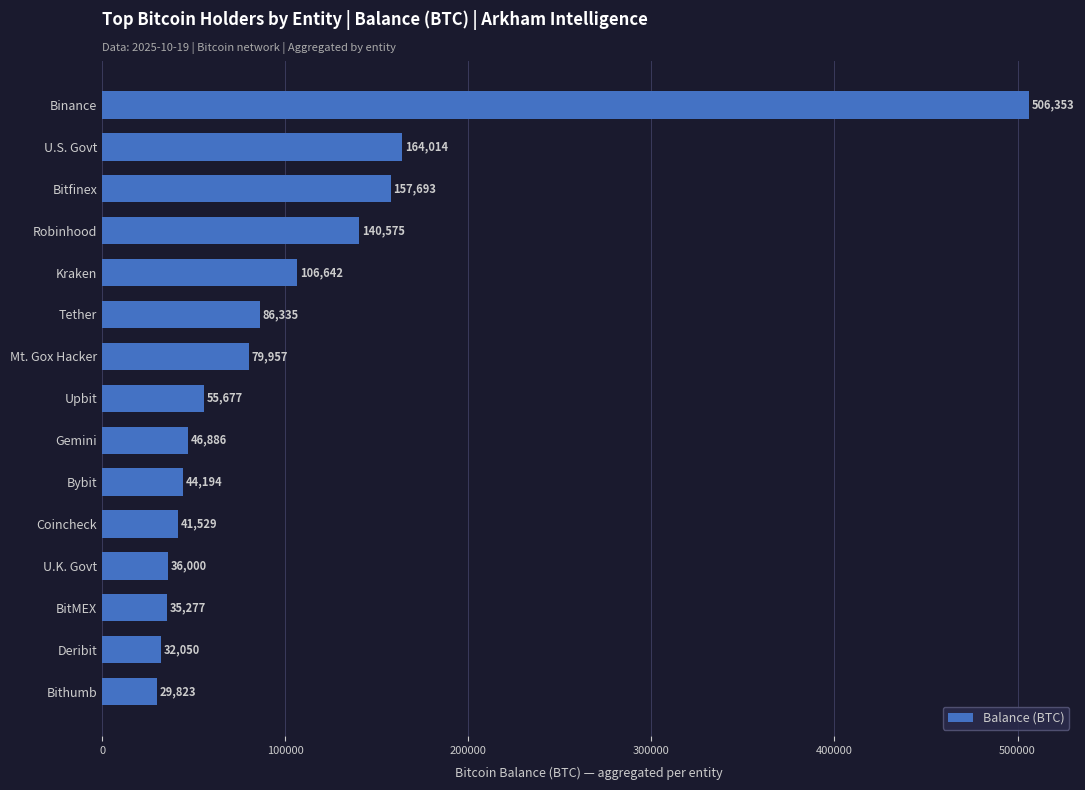

Is it true that the value at Coincheck is 10590.1?

False